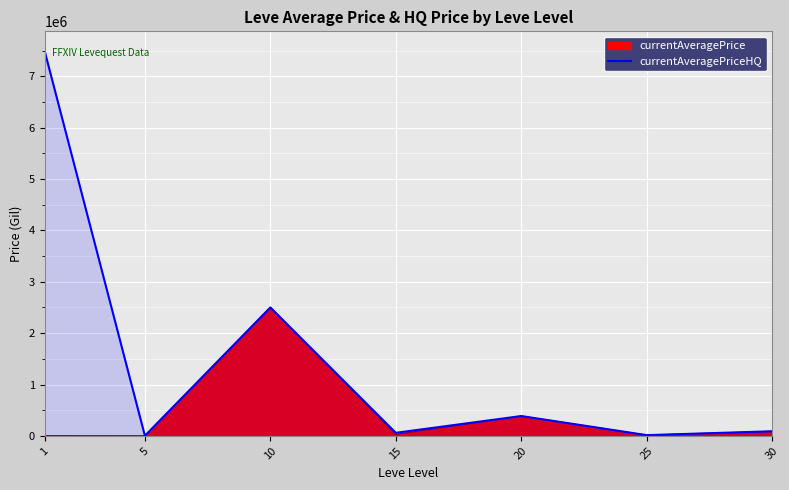

At which category does the data reach its first local peak?

10